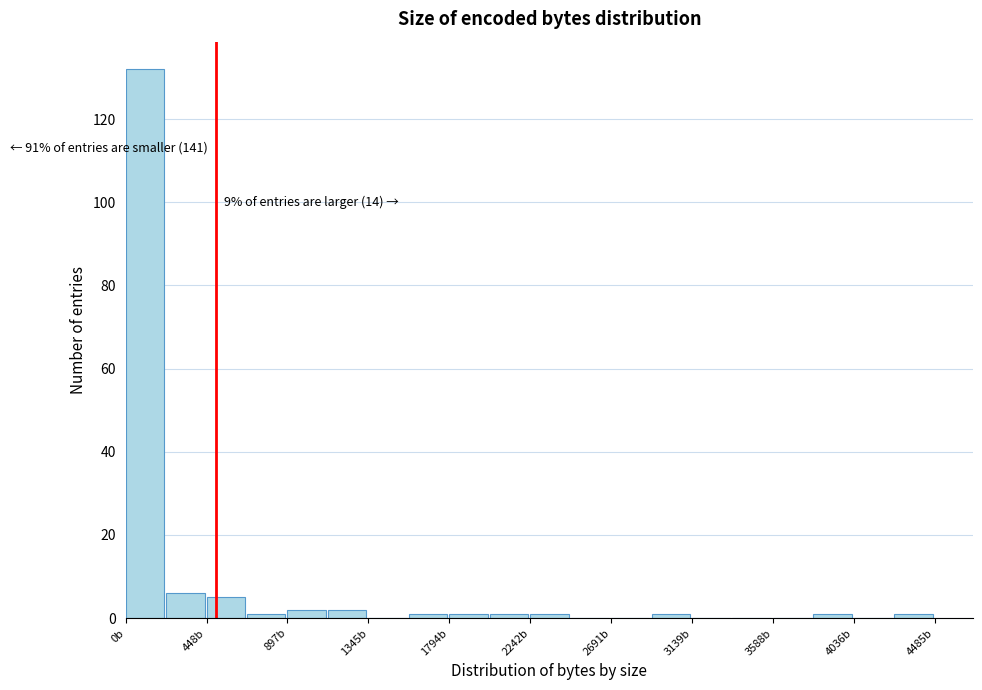

Over which range of the x-axis is the bar tallest?

0 to 200